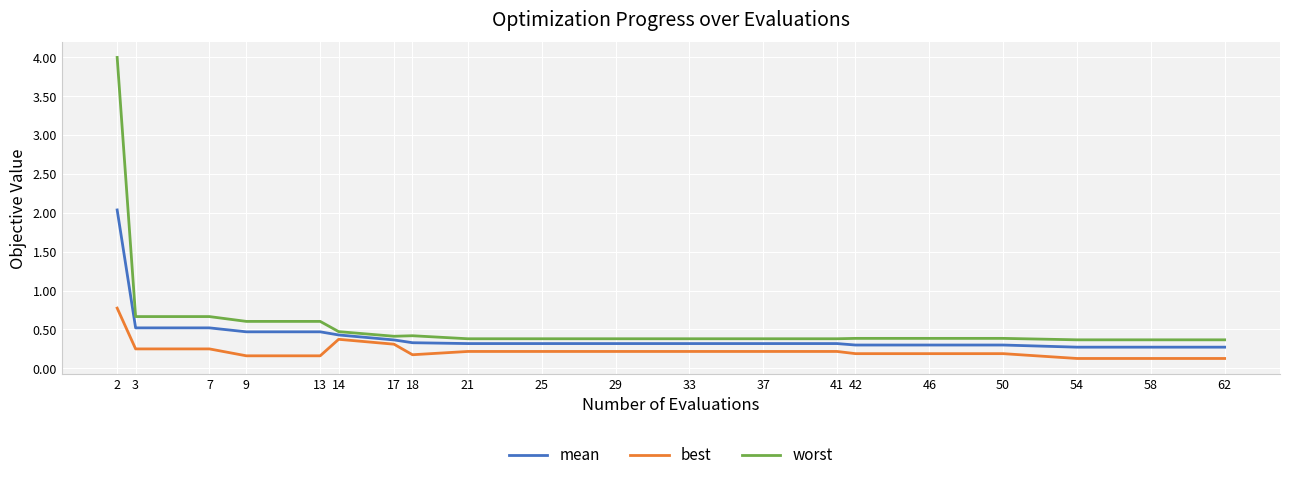

True or false: mean and worst intersect in this chart.

False